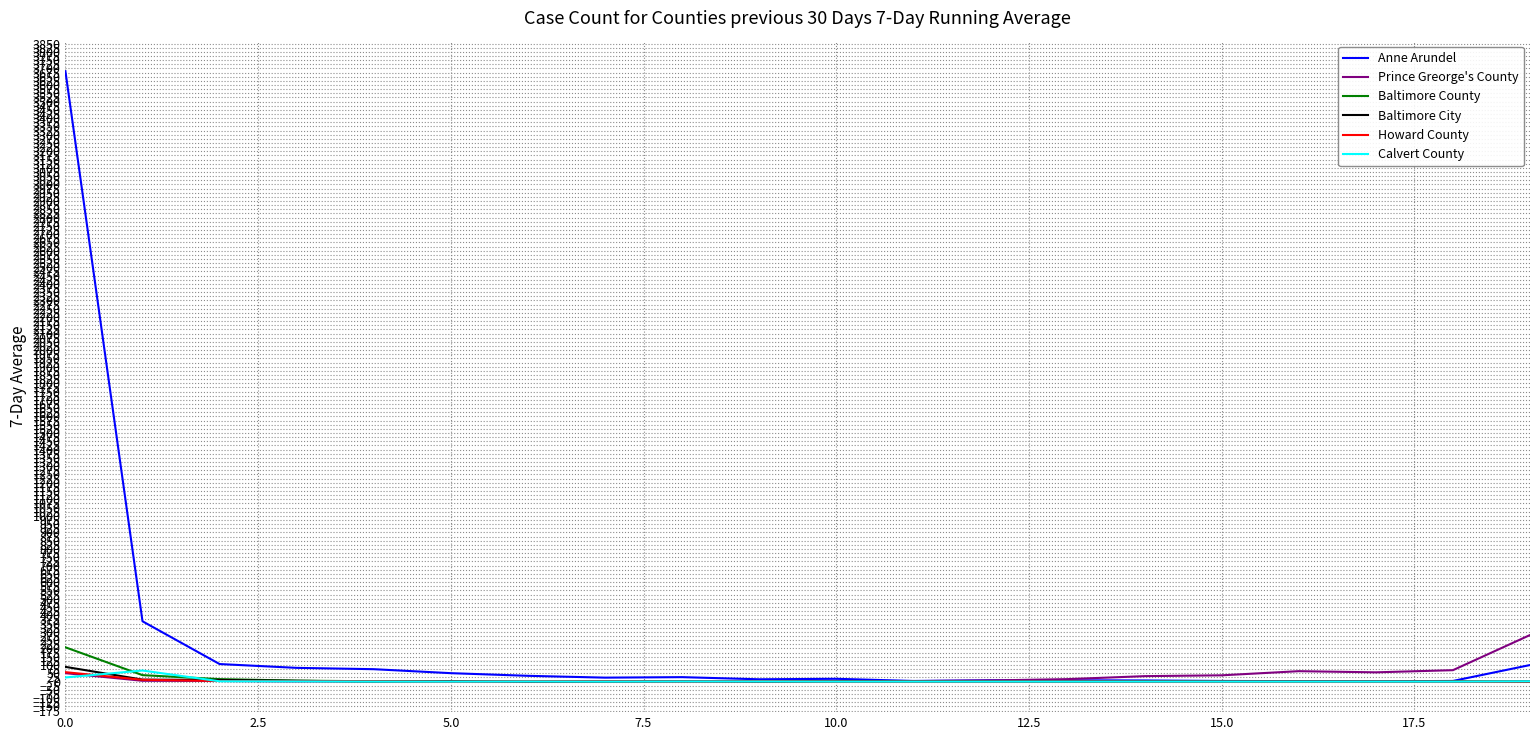

What is the average value of the Howard County series?

4